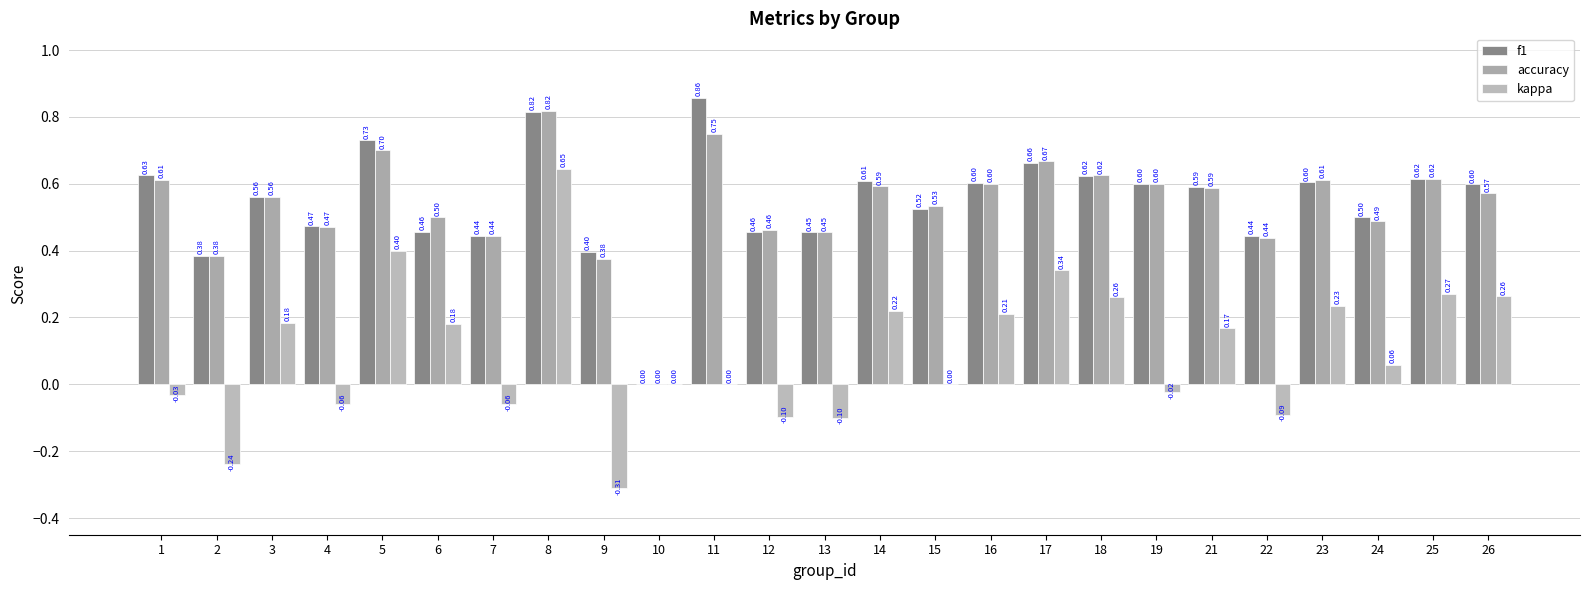

Which series has the widest spread of values?

kappa